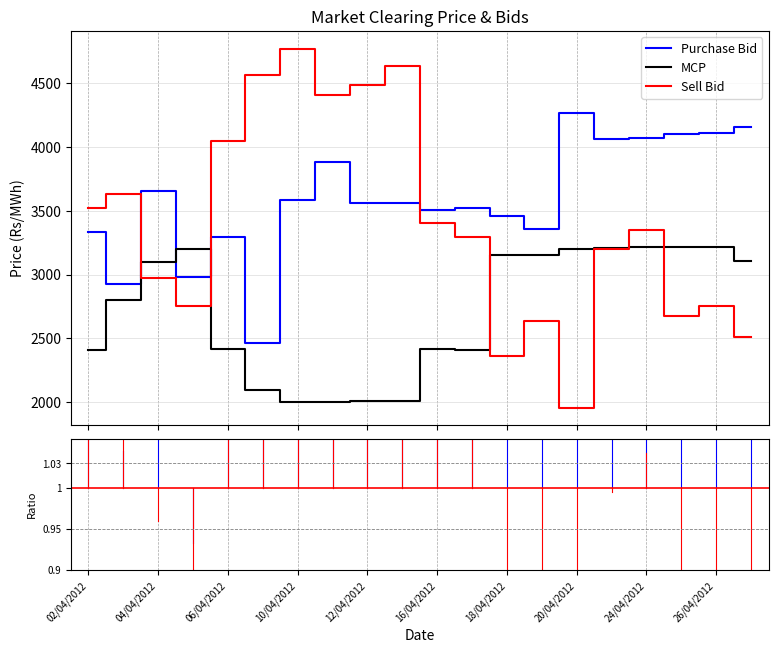

True or false: Purchase Bid has more than 0 interior local peaks.

True